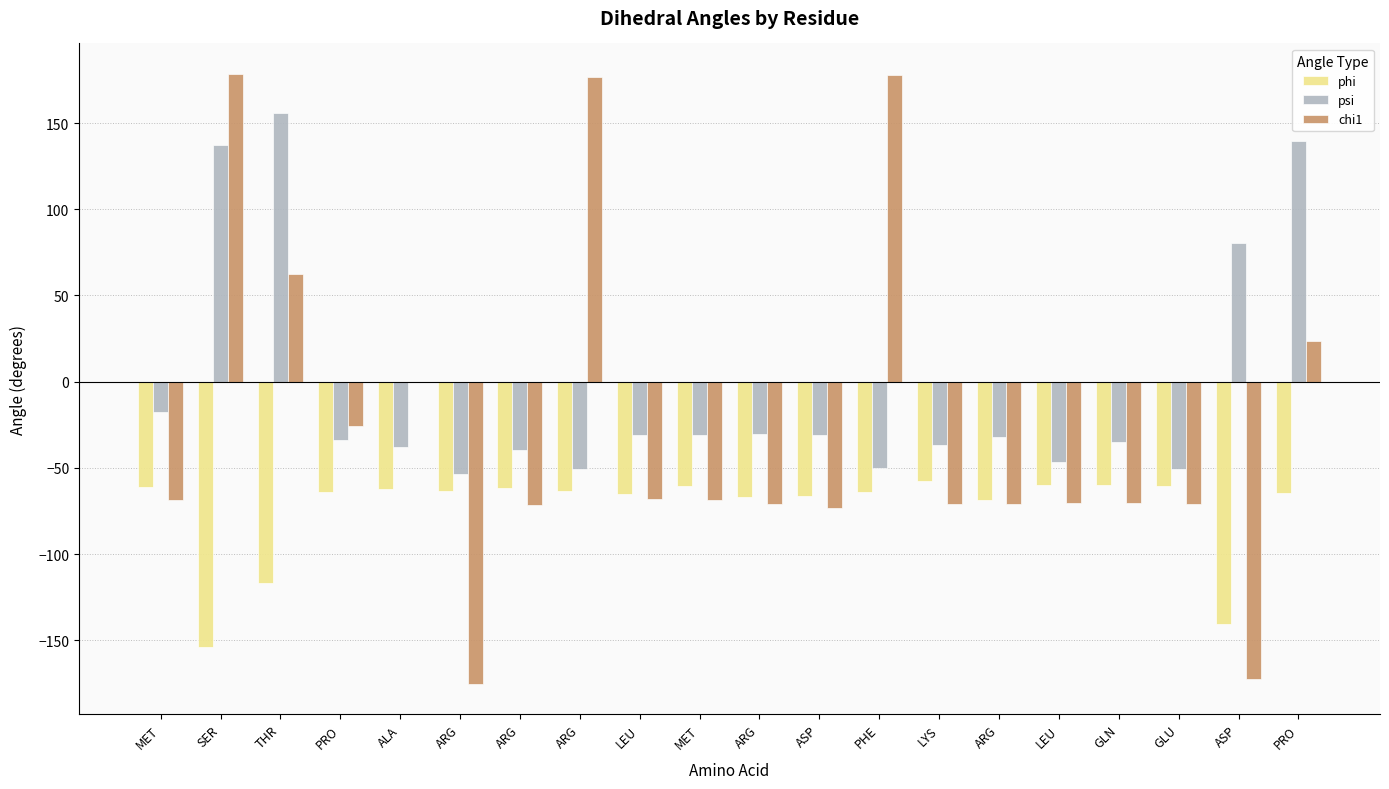

What is the highest value of the psi series?

156.1